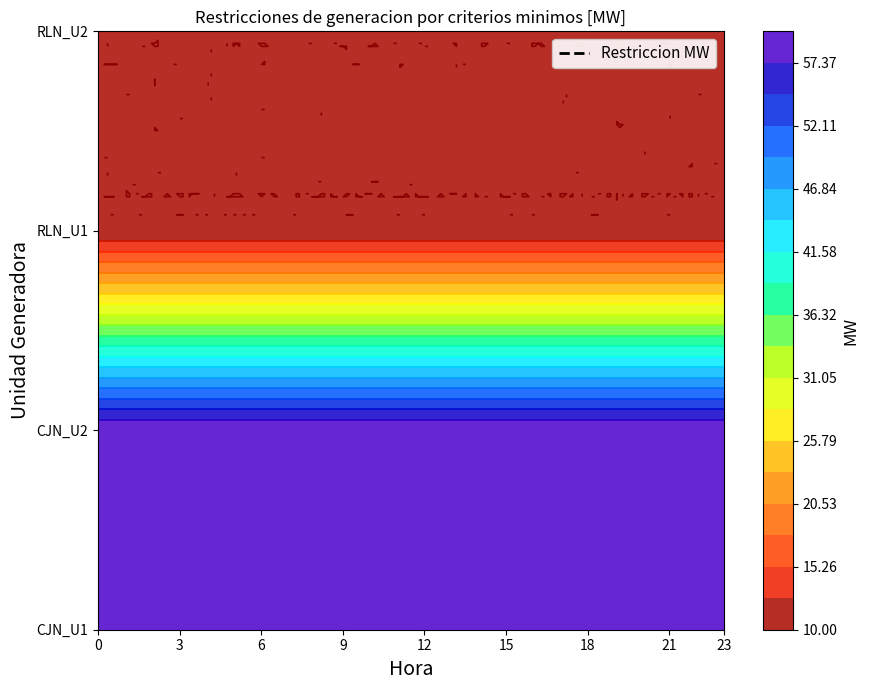

Which series has the largest total across all categories?

CJN_U1